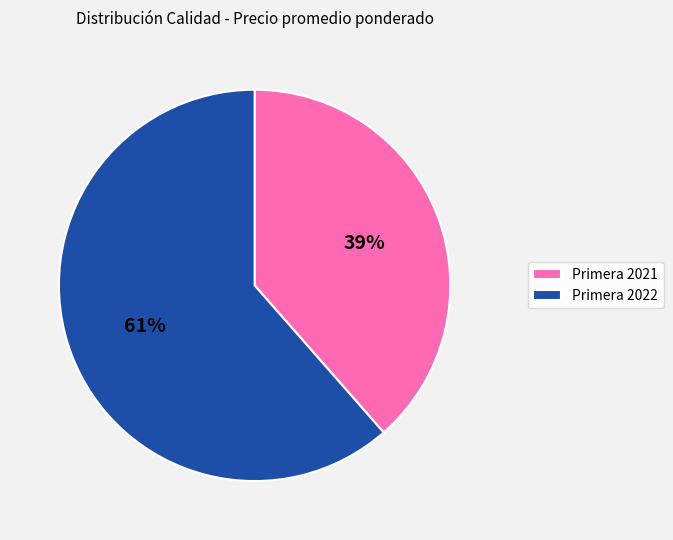

What is the ratio of the value at Primera 2021 to the value at Primera 2022?

0.6